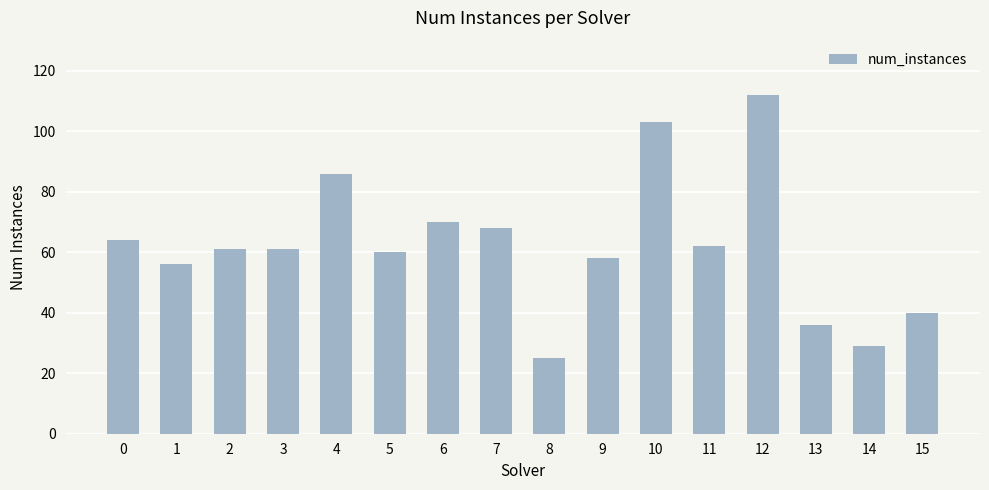

What is the average value?

62